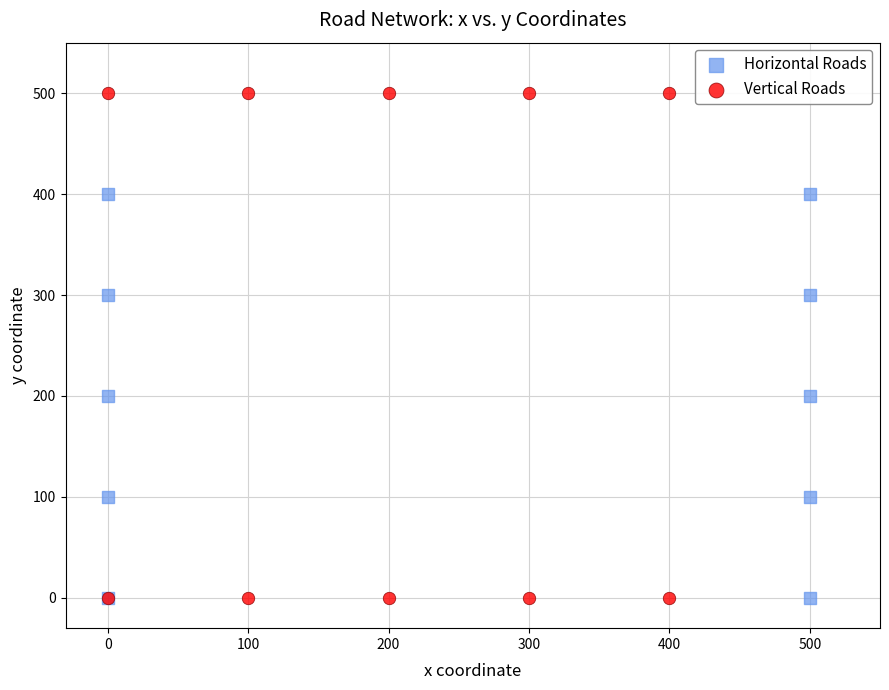

Which series has the largest Y range (max minus min)?

Vertical Roads